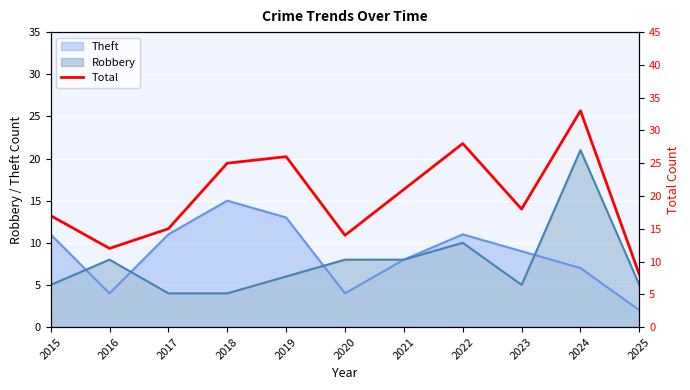

Reading left to right, extract all data points from this chart.

2015=17	2016=12	2017=15	2018=25	2019=26	2020=14	2021=21	2022=28	2023=18	2024=33	2025=8